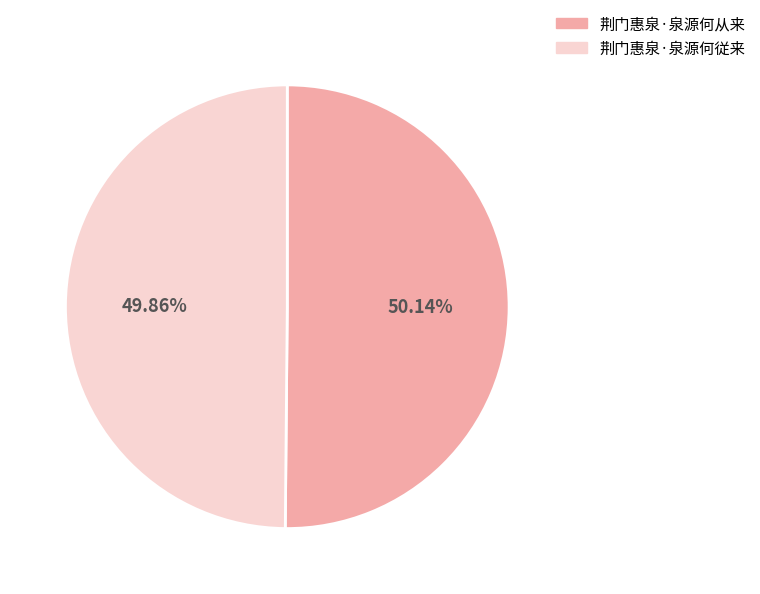

Is there a majority slice in this chart?

Yes